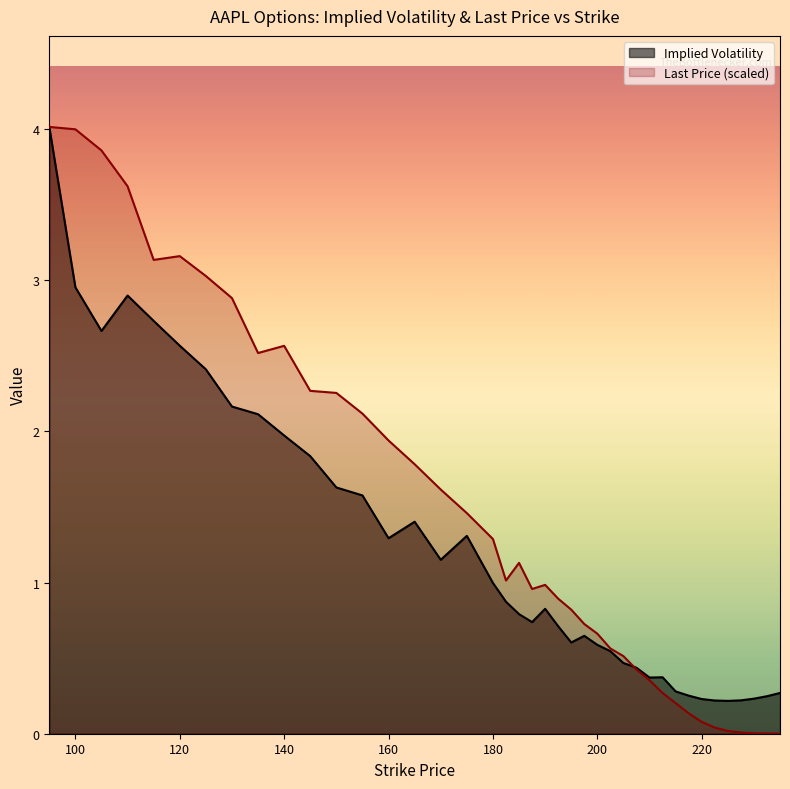

Reading left to right, transcribe all the data shown in this chart.

Implied Volatility: 95=4.0	100=3.0	105=2.7	110=2.9	115=2.7	120=2.6	125=2.4	130=2.2	135=2.1	140=2.0	145=1.8	150=1.6	155=1.6	160=1.3	165=1.4	170=1.2	175=1.3	180=1.0	182.5=0.9	185=0.8	187.5=0.7	190=0.8	192.5=0.7	195=0.6	197.5=0.6	200=0.6	202.5=0.5	205=0.5	207.5=0.4	210=0.4	212.5=0.4	215=0.3	217.5=0.3	220=0.2	222.5=0.2	225=0.2	227.5=0.2	230=0.2	232.5=0.2	235=0.3
Last Price: 95=4.0	100=4.0	105=3.9	110=3.6	115=3.1	120=3.2	125=3.0	130=2.9	135=2.5	140=2.6	145=2.3	150=2.3	155=2.1	160=1.9	165=1.8	170=1.6	175=1.5	180=1.3	182.5=1.0	185=1.1	187.5=1.0	190=1.0	192.5=0.9	195=0.8	197.5=0.7	200=0.7	202.5=0.6	205=0.5	207.5=0.4	210=0.4	212.5=0.3	215=0.2	217.5=0.1	220=0.1	222.5=0.0	225=0.0	227.5=0.0	230=0.0	232.5=0.0	235=0.0